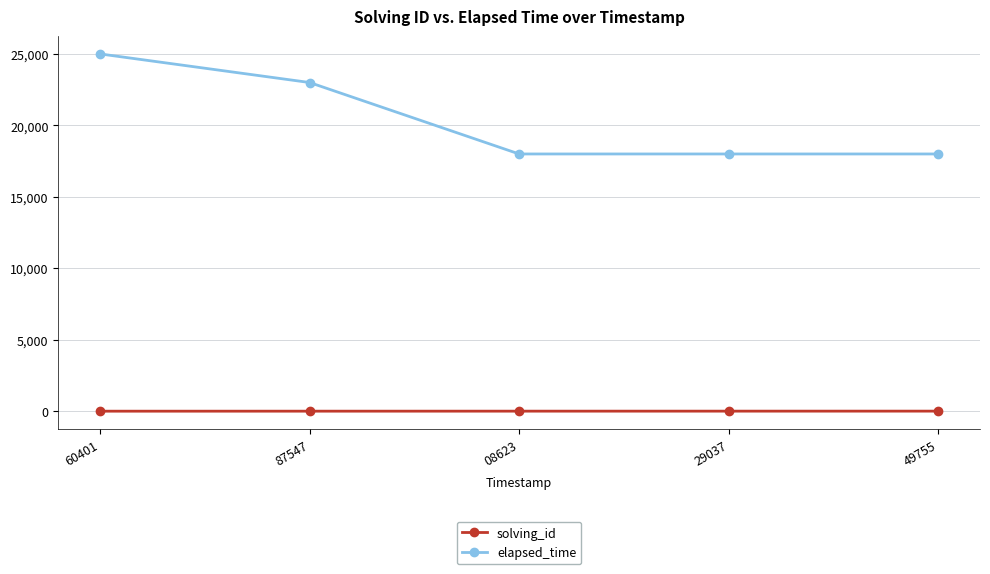

What is the smallest value displayed?

1